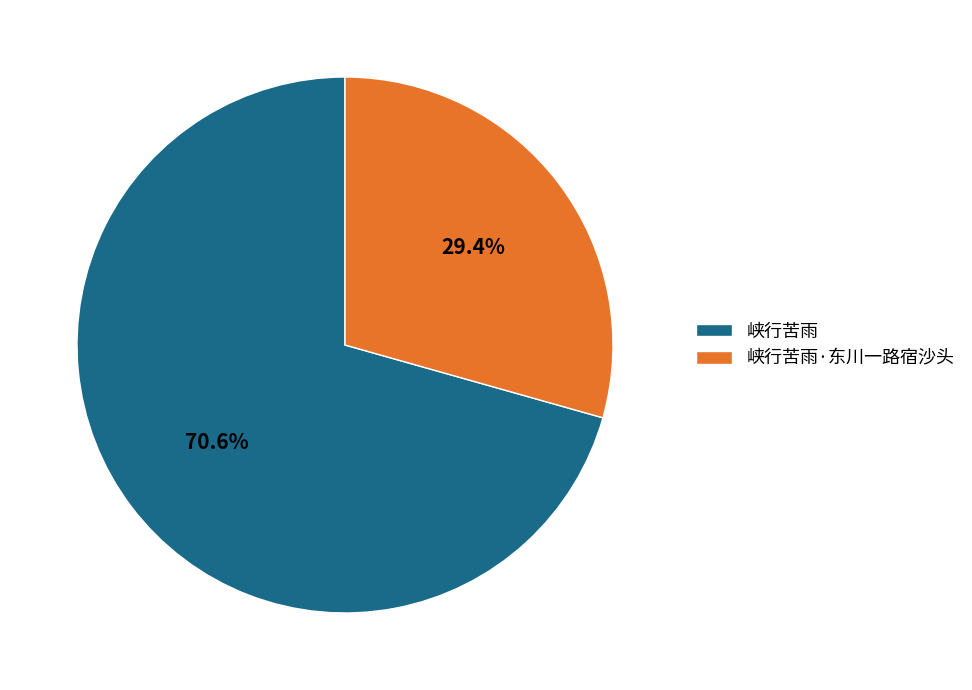

How many segments does this pie chart have?

2